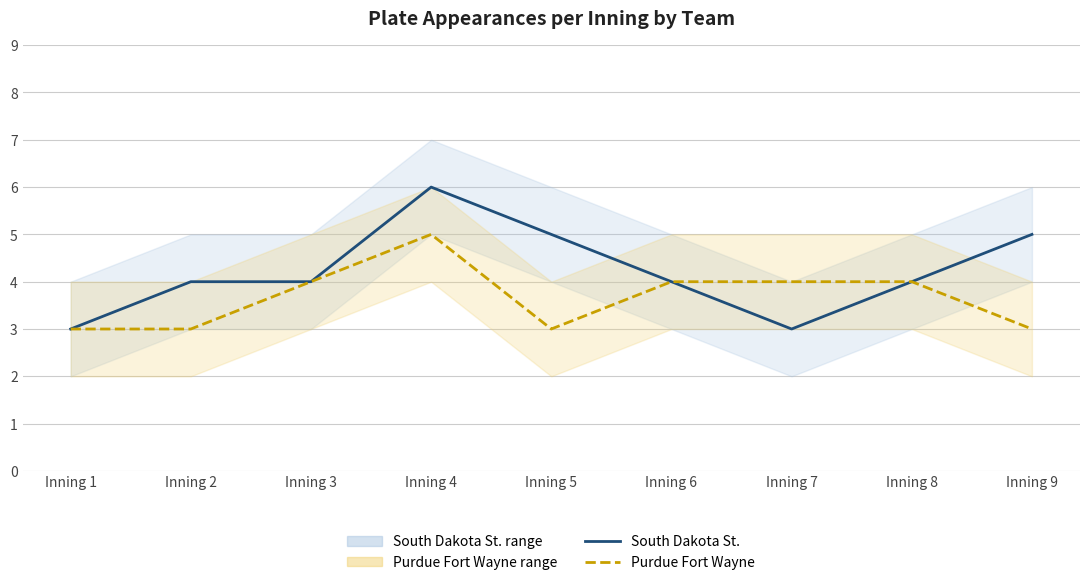

What is the average value of the South Dakota St. series?

4